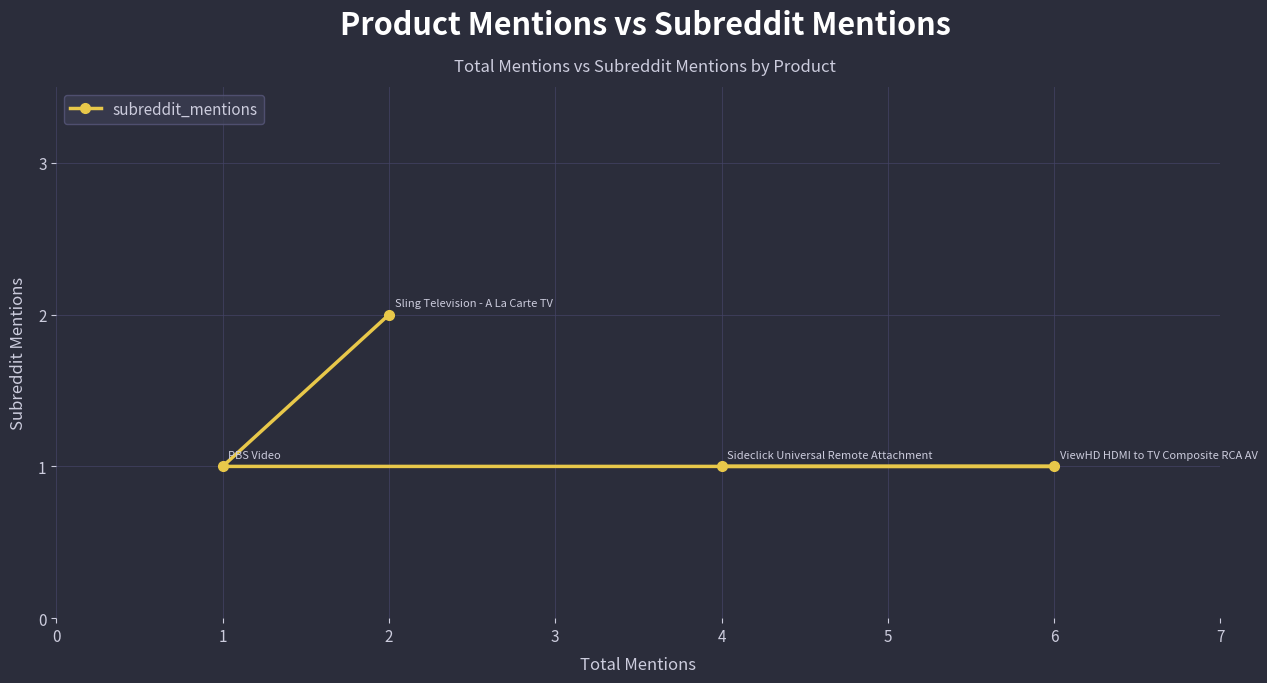

True or false: the data shows 1 at 4.

True